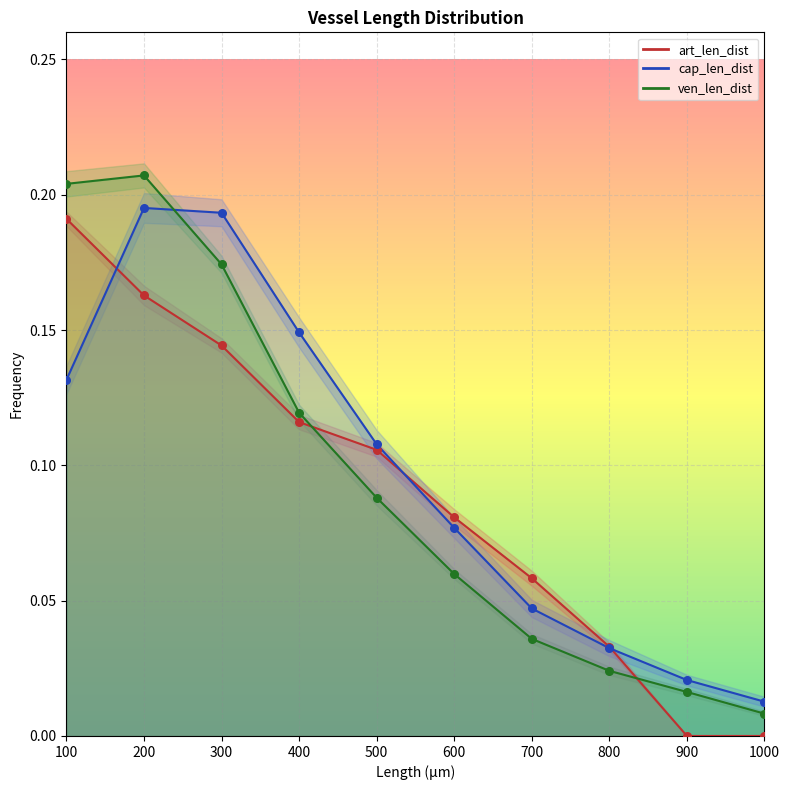

Is the value of cap_len_dist at 1000 greater than the value of ven_len_dist at 500?

No